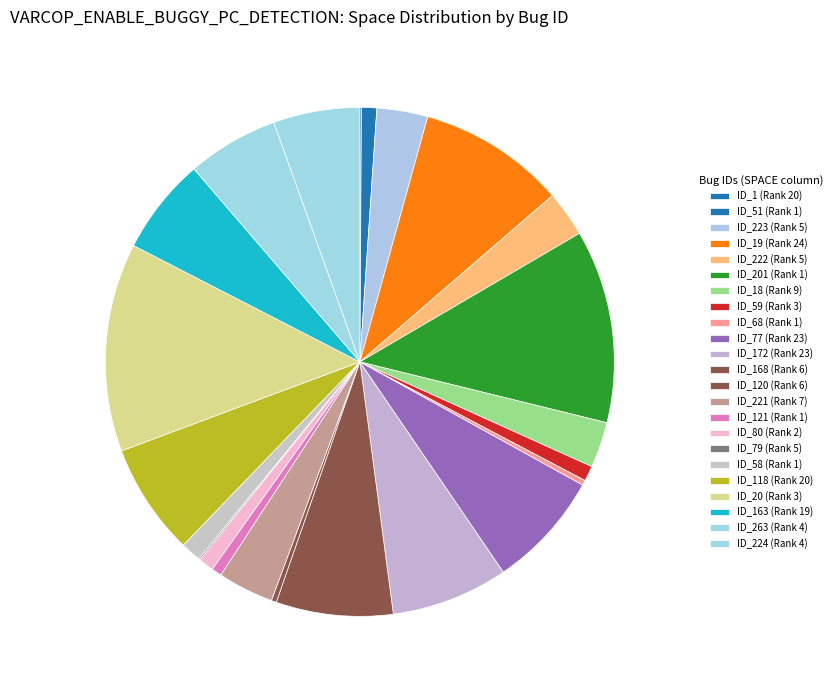

How much of the chart is everything except ID_163 (Rank 19)?

93.9%